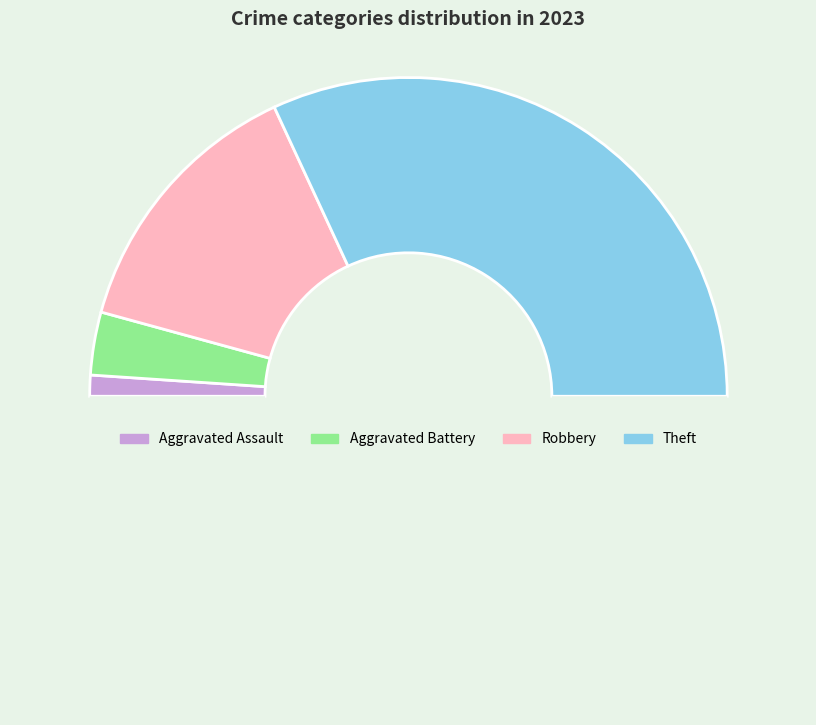

How many slices are in this pie chart?

5